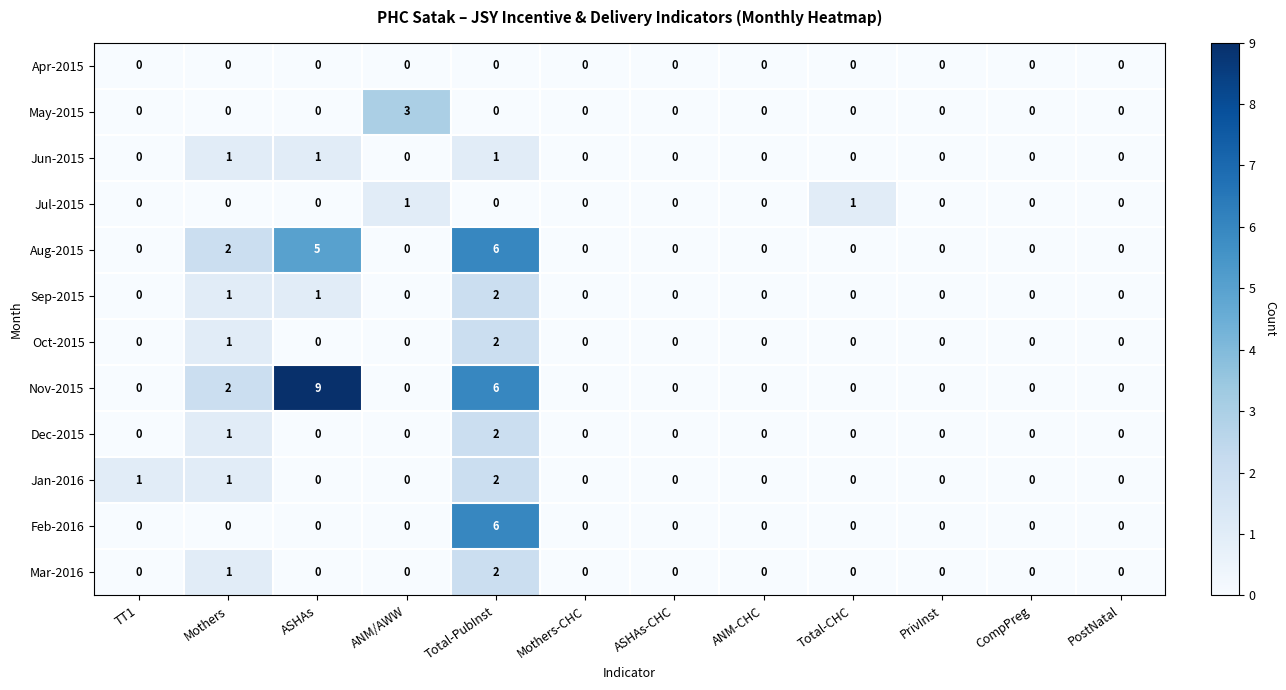

Count the Aug-2015 values in the range 0 to 2.

10